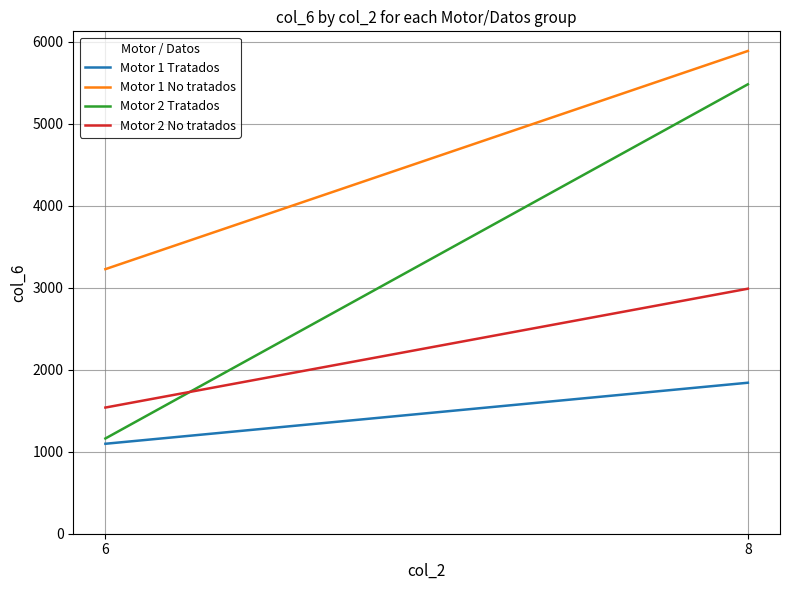

What is the sum of the Motor 2 No tratados values at 8 and 6?

4525.5